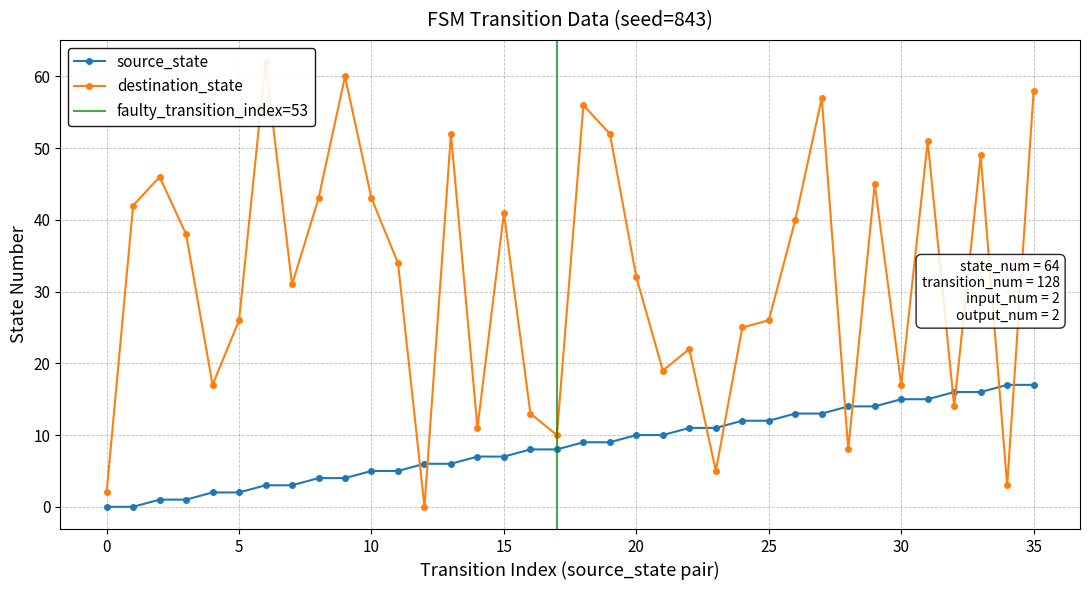

What is the value of the destination_state point at the 9th from the left?

43